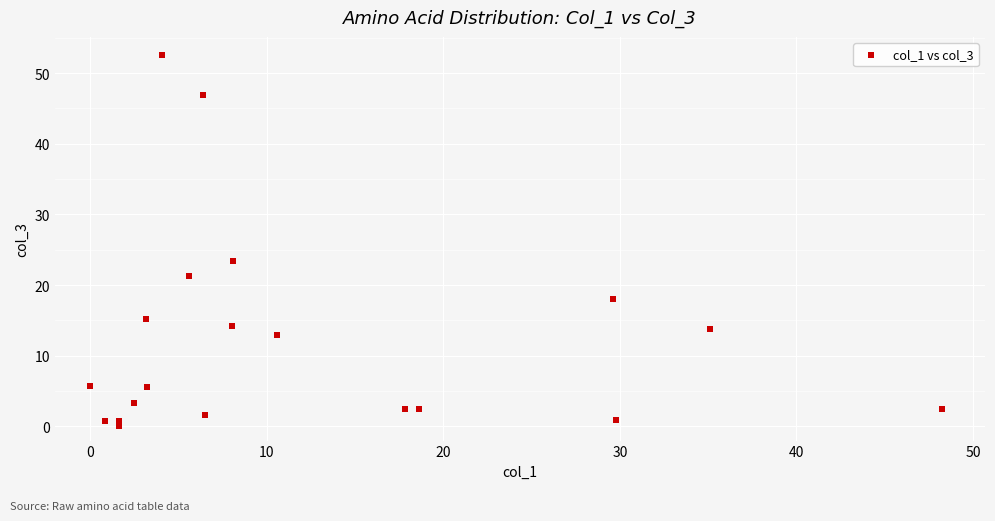

What Y value in the scatter plot is closest to 26?

23.4